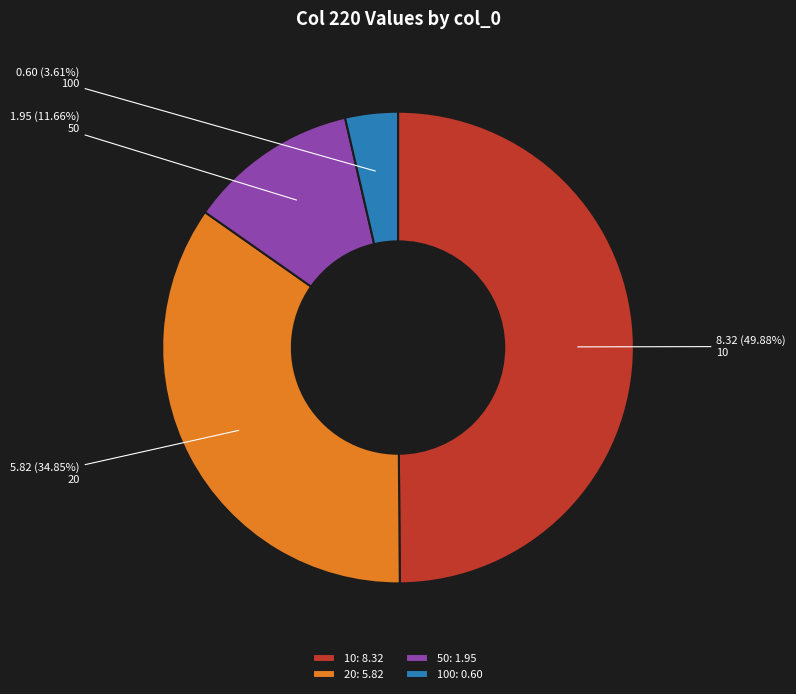

Combined, do 50 and 10 account for over 50%?

Yes